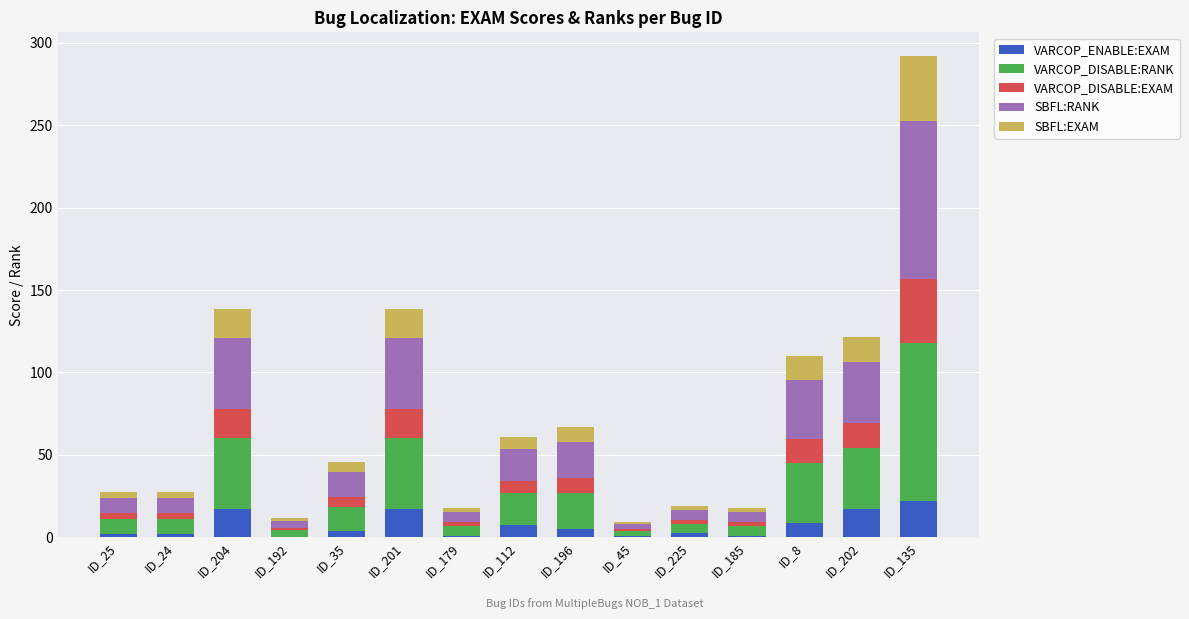

Is it true that VARCOP_ENABLE:EXAM equals 0.8 at ID_45?

True